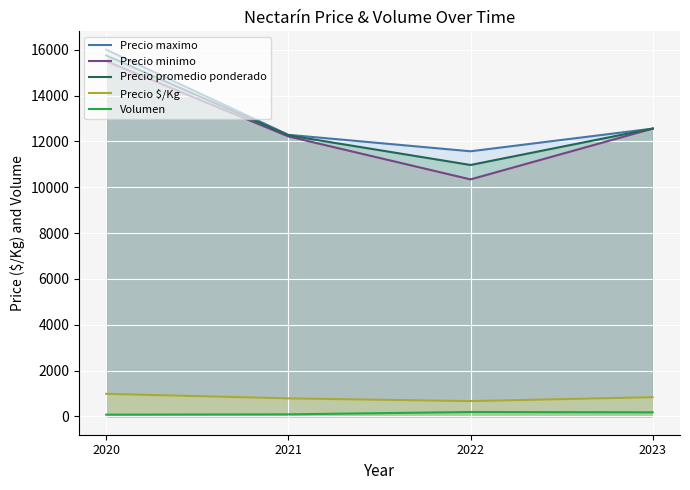

What is the greatest value displayed?

16000.0